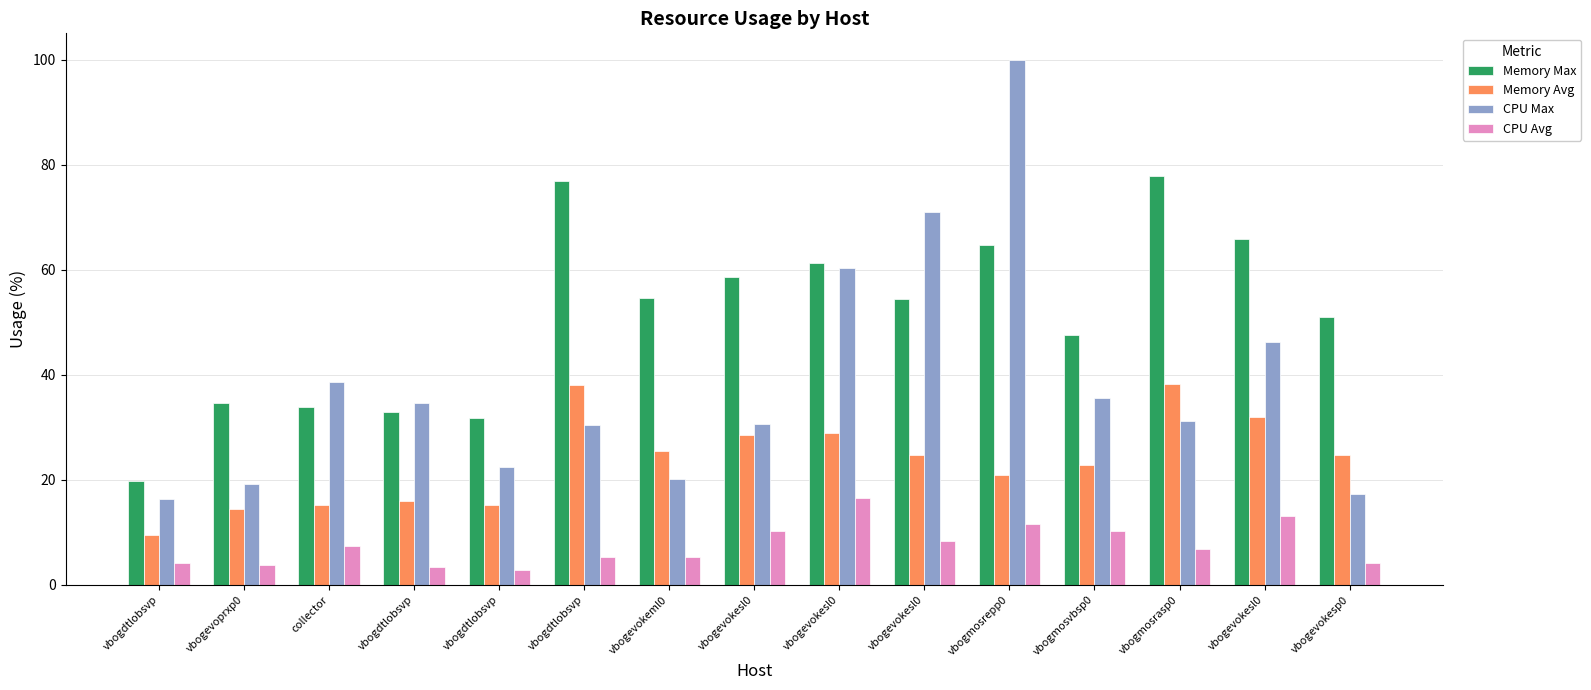

The Memory Max series shows 89.9 at vbogevokesl0. True or false?

False